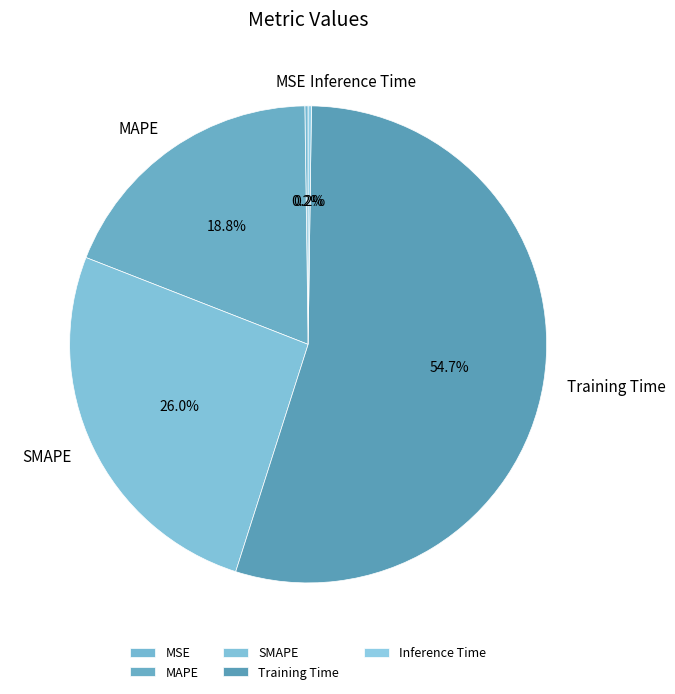

Which category has the biggest portion of the pie?

Training Time